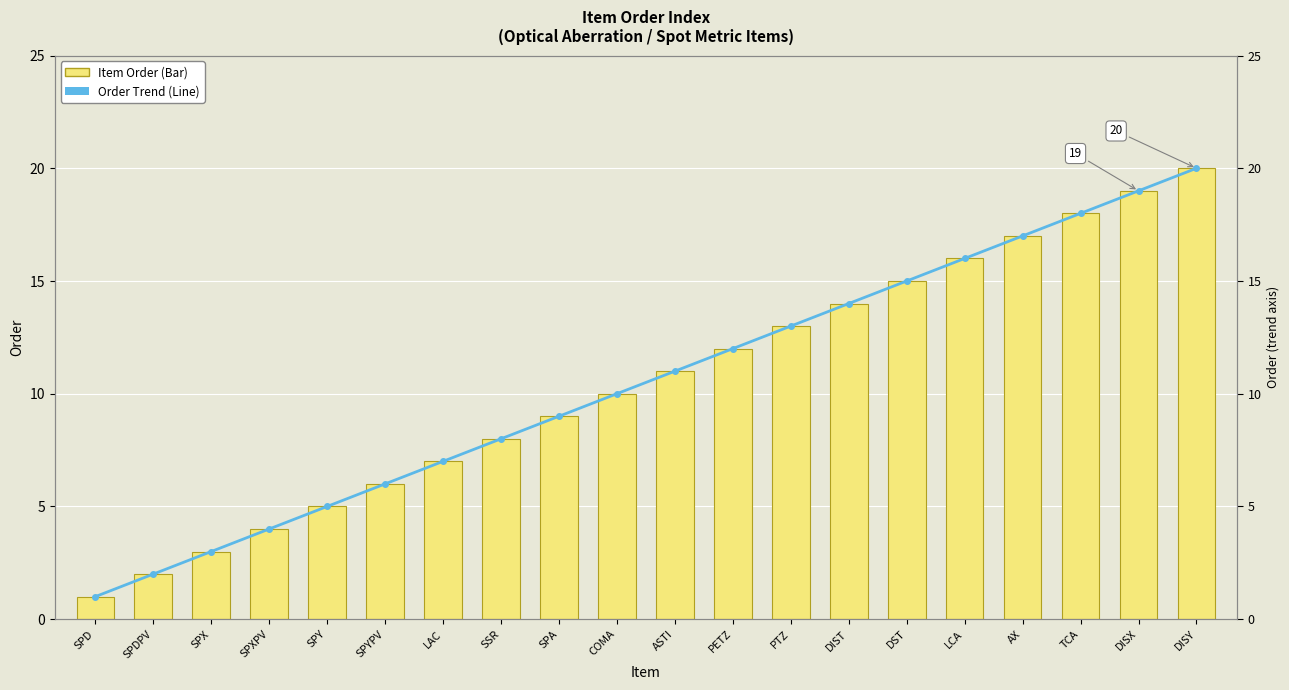

What is the difference between the maximum and second lowest values in the Order Trend series?

18